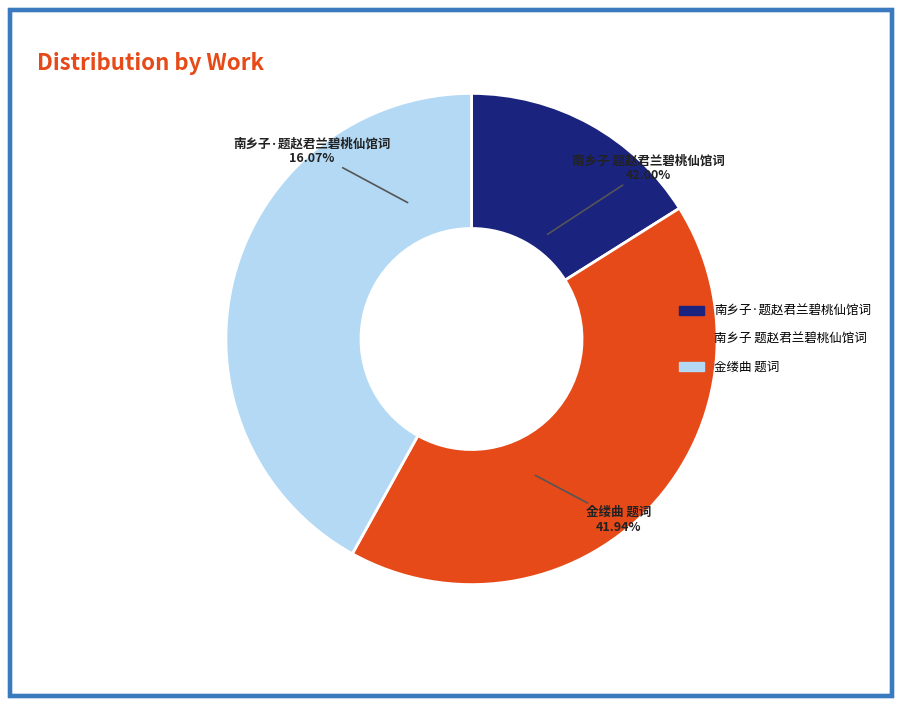

How much of the chart is everything except 金缕曲  见金绳武《评花仙馆词 题词》?

58.1%